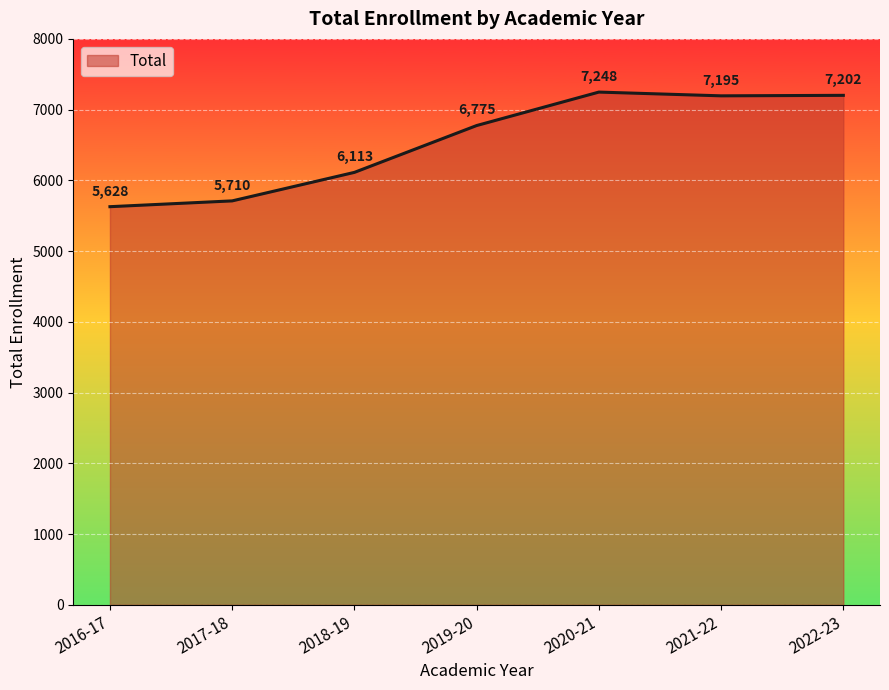

List the labels in order of value, smallest first.

2016-17, 2017-18, 2018-19, 2019-20, 2021-22, 2022-23, 2020-21